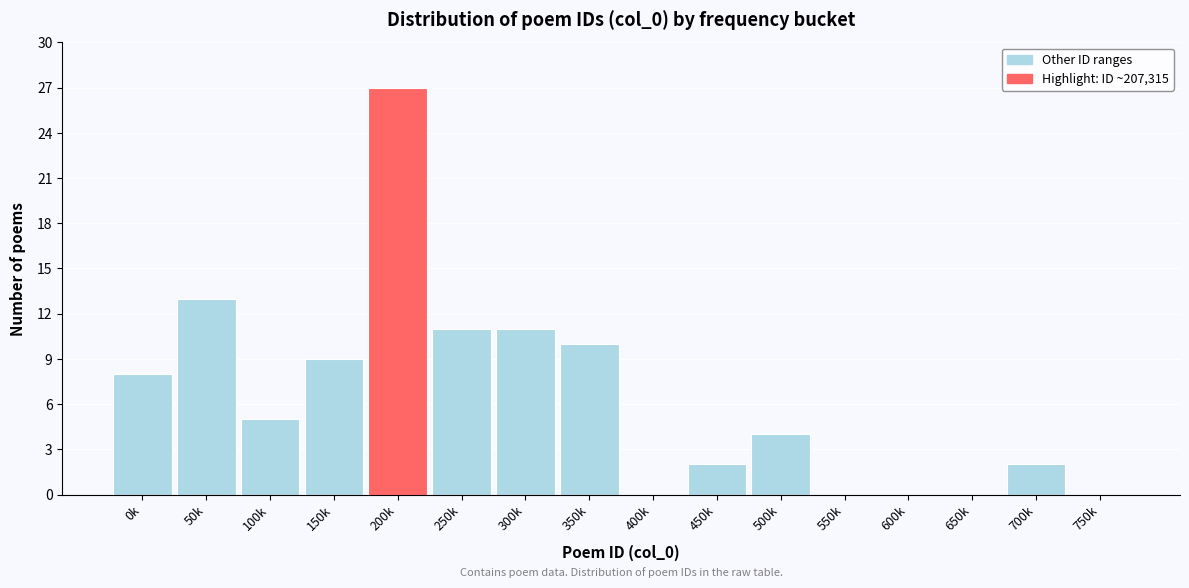

Reading right to left, extract all data points from this chart.

750k=0	700k=2	650k=0	600k=0	550k=0	500k=4	450k=2	400k=0	350k=10	300k=11	250k=11	200k=27	150k=9	100k=5	50k=13	0k=8